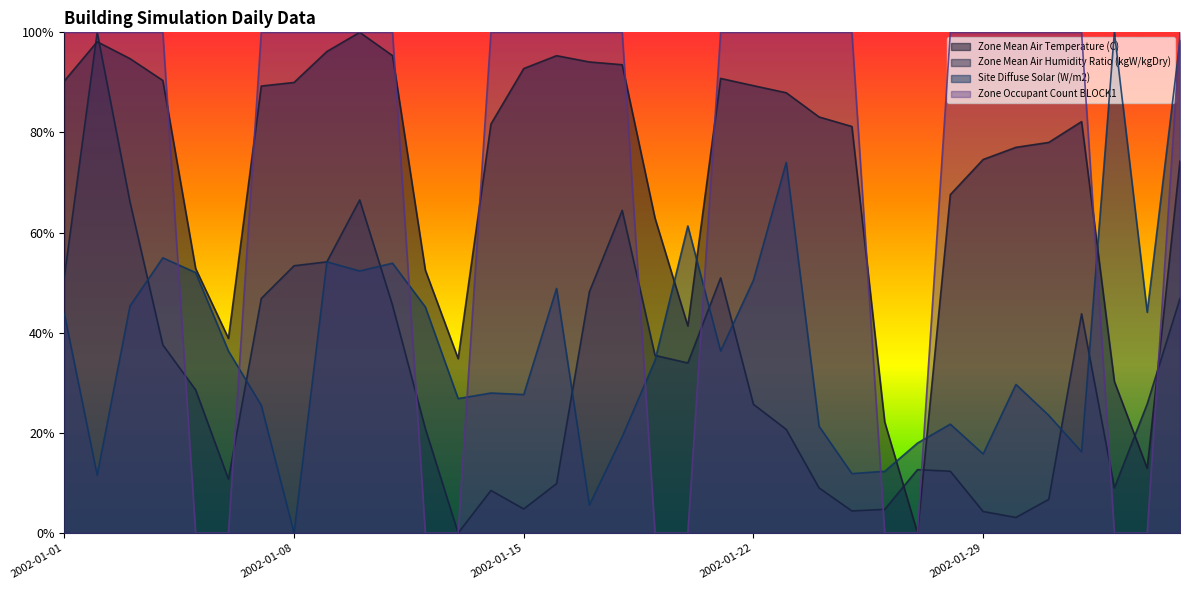

Reading left to right, what are all the values shown in this chart?

Zone Mean Air Temperature (C): 0.9	1.0	0.9	0.9	0.5	0.4	0.9	0.9	1.0	1.0	1.0	0.5	0.3	0.8	0.9	1.0	0.9	0.9	0.6	0.4	0.9	0.9	0.9	0.8	0.8	0.2	0.0	0.7	0.7	0.8	0.8	0.8	0.3	0.1	0.7
Zone Mean Air Humidity Ratio (kgW/kgDry): 0.5	1.0	0.7	0.4	0.3	0.1	0.5	0.5	0.5	0.7	0.5	0.2	0.0	0.1	0.0	0.1	0.5	0.6	0.4	0.3	0.5	0.3	0.2	0.1	0.0	0.0	0.1	0.1	0.0	0.0	0.1	0.4	0.1	0.3	0.5
Site Diffuse Solar (W/m2): 0.4	0.1	0.5	0.5	0.5	0.4	0.3	0.0	0.5	0.5	0.5	0.5	0.3	0.3	0.3	0.5	0.1	0.2	0.3	0.6	0.4	0.5	0.7	0.2	0.1	0.1	0.2	0.2	0.2	0.3	0.2	0.2	1.0	0.4	1.0
Zone Occupant Count BLOCK1: 1.0	1.0	1.0	1.0	0.0	0.0	1.0	1.0	1.0	1.0	1.0	0.0	0.0	1.0	1.0	1.0	1.0	1.0	0.0	0.0	1.0	1.0	1.0	1.0	1.0	0.0	0.0	1.0	1.0	1.0	1.0	1.0	0.0	0.0	1.0